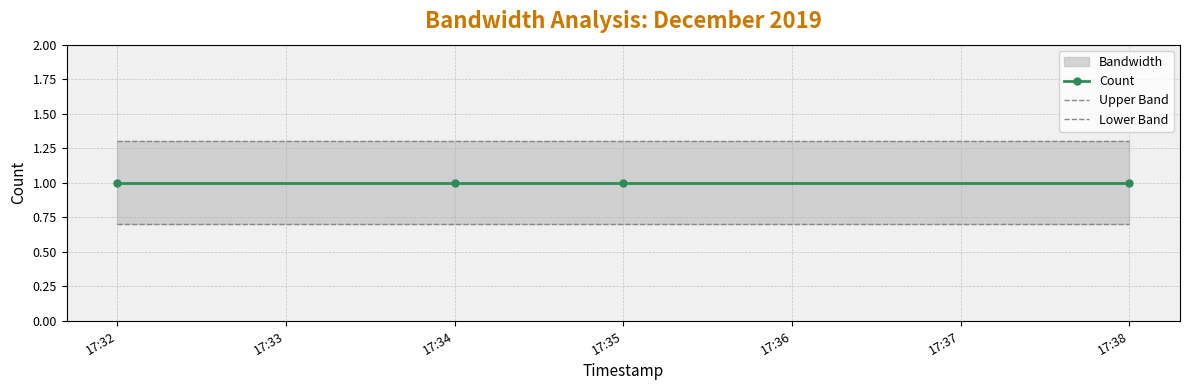

True or false: Upper Band has more than 2 points higher than both neighbors.

False